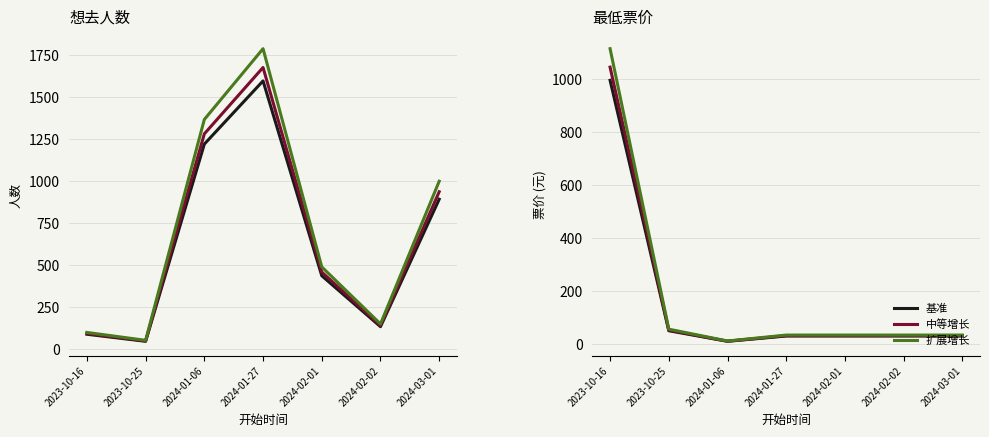

At how many categories does at least one series exceed 220?

5